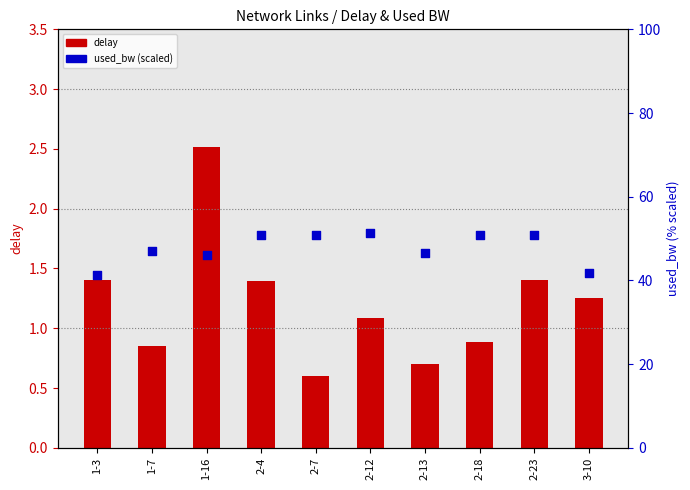

Which series reaches the maximum Y coordinate?

used_bw (scaled)